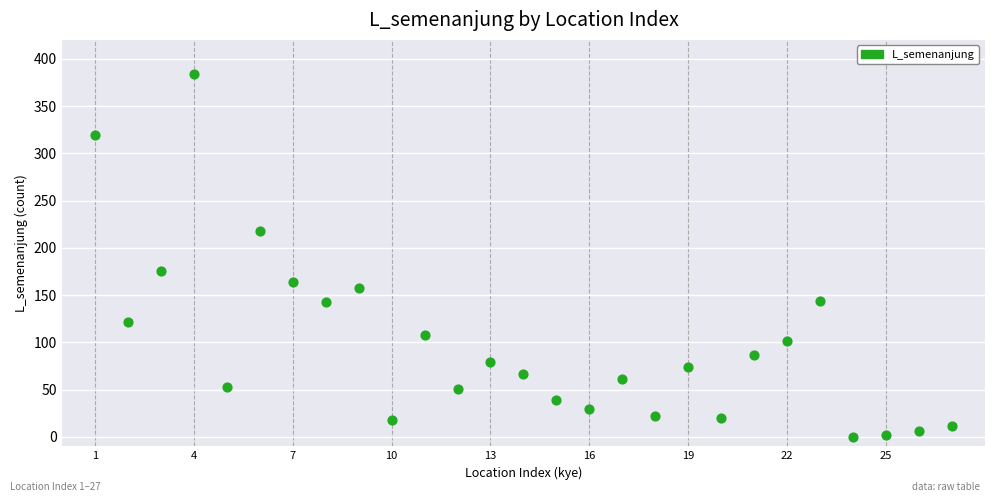

What is the range of Y values (max minus min)?

384